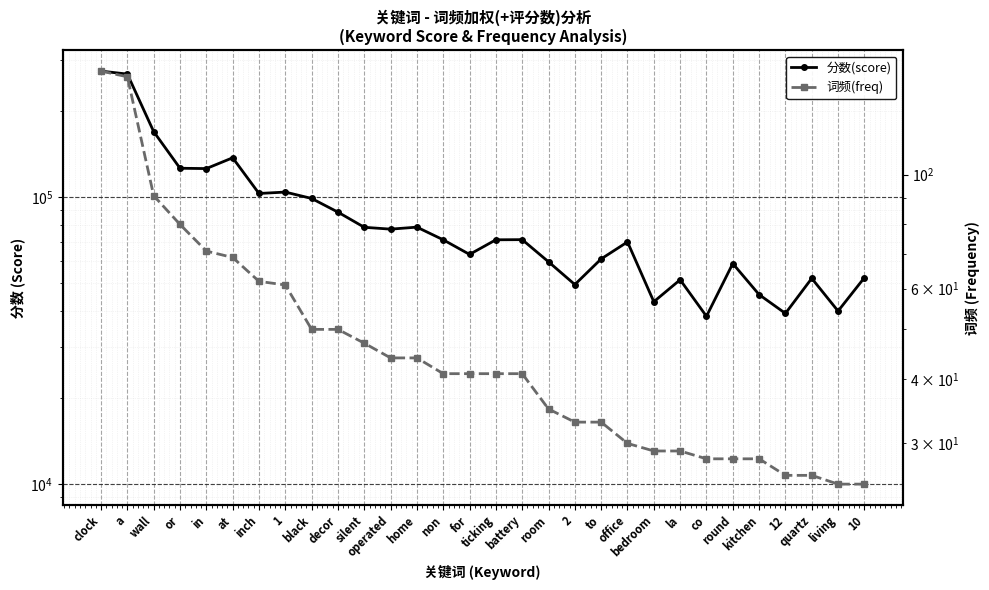

True or false: 词频(freq) and 分数(score) cross at least once.

False